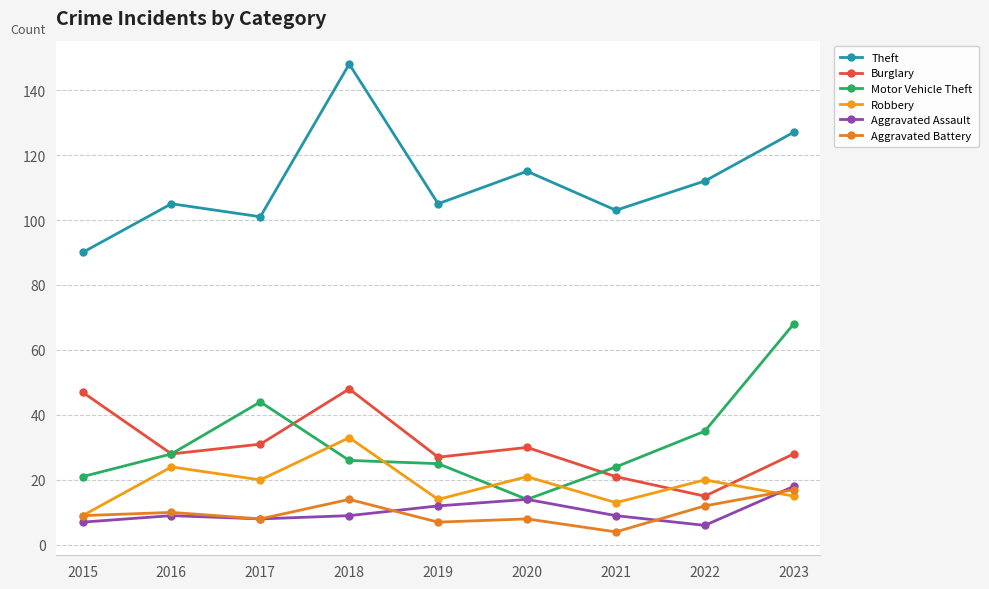

Which series has the largest total across all categories?

Theft